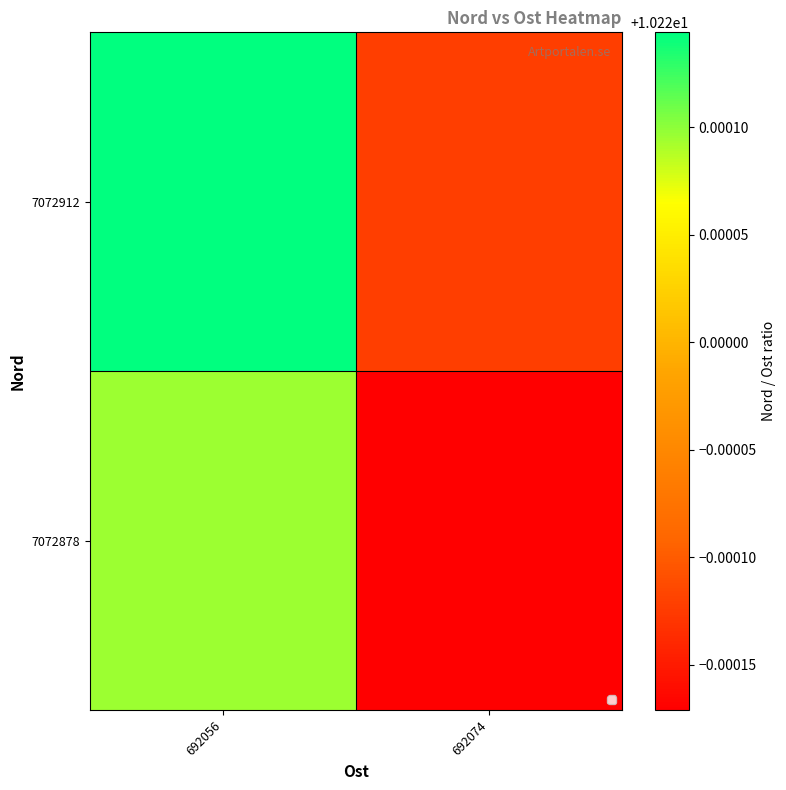

At which category is the sum across all series the highest?

692056